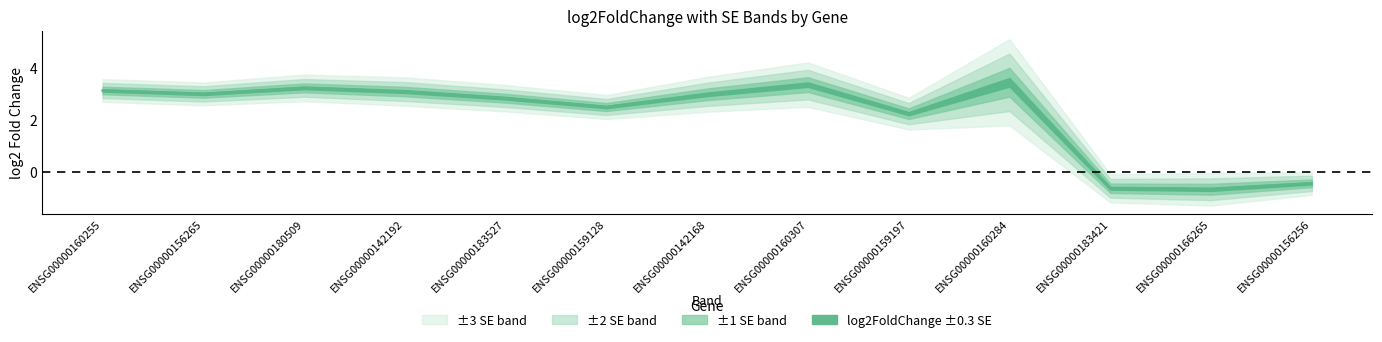

What is the average value?

2.2